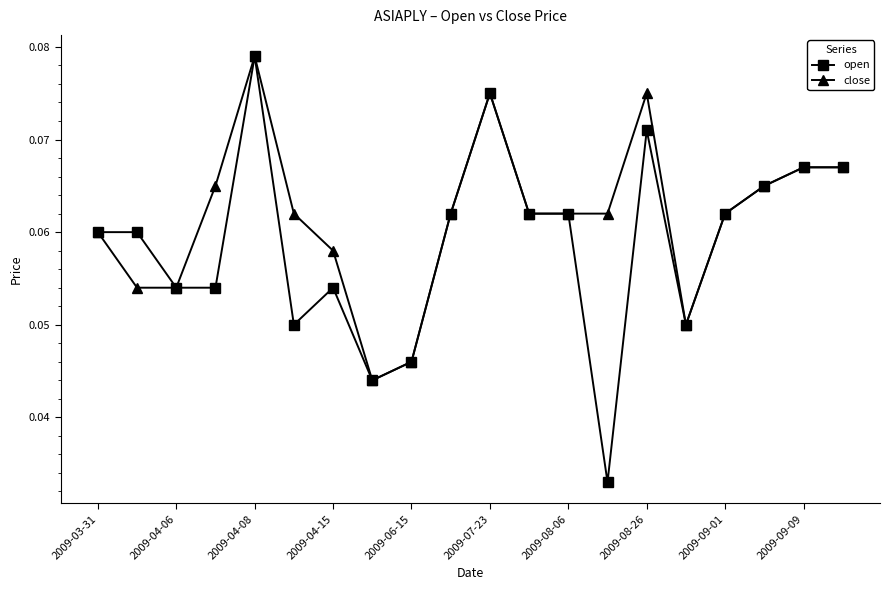

True or false: open has more than 2 points higher than both neighbors.

True